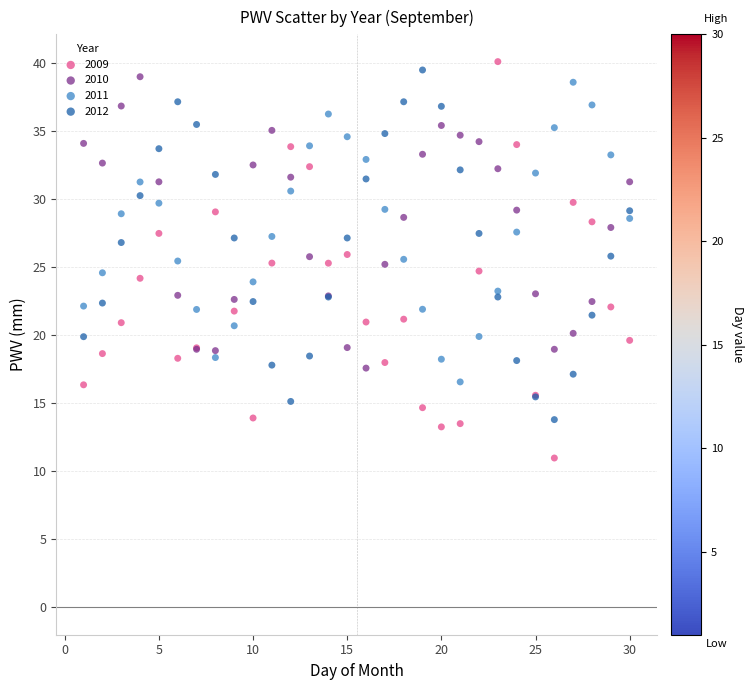

What are all the series names shown in the legend?

2009, 2010, 2011, 2012